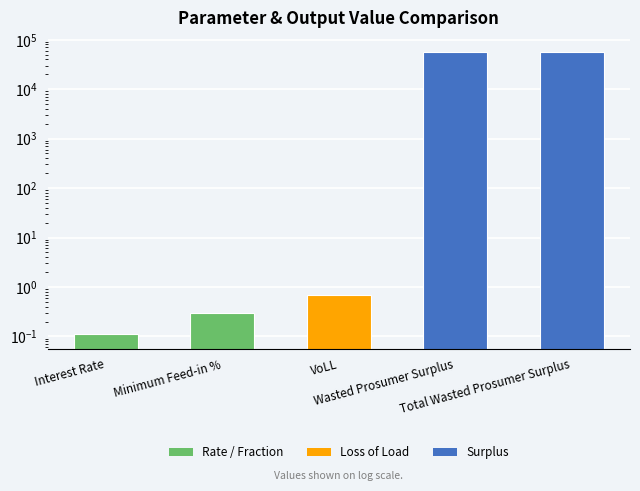

Reading left to right, transcribe all the data shown in this chart.

Interest Rate=0.1	Minimum Feed-in %=0.3	VoLL=0.7	Wasted Prosumer Surplus=56611.1	Total Wasted Prosumer Surplus=56611.1